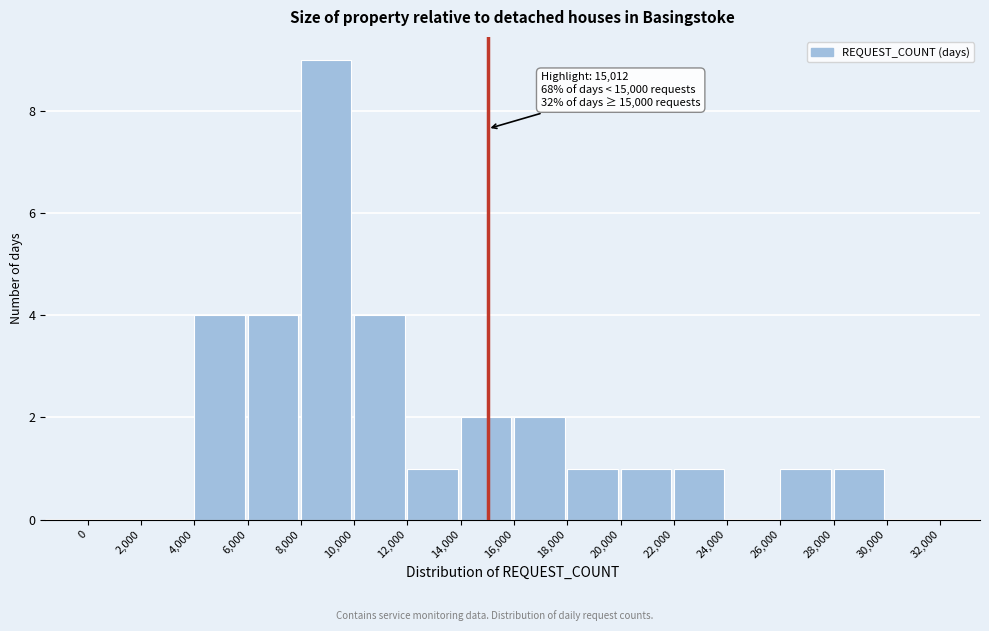

Over which range of the x-axis is the bar tallest?

8,000 to 10,000